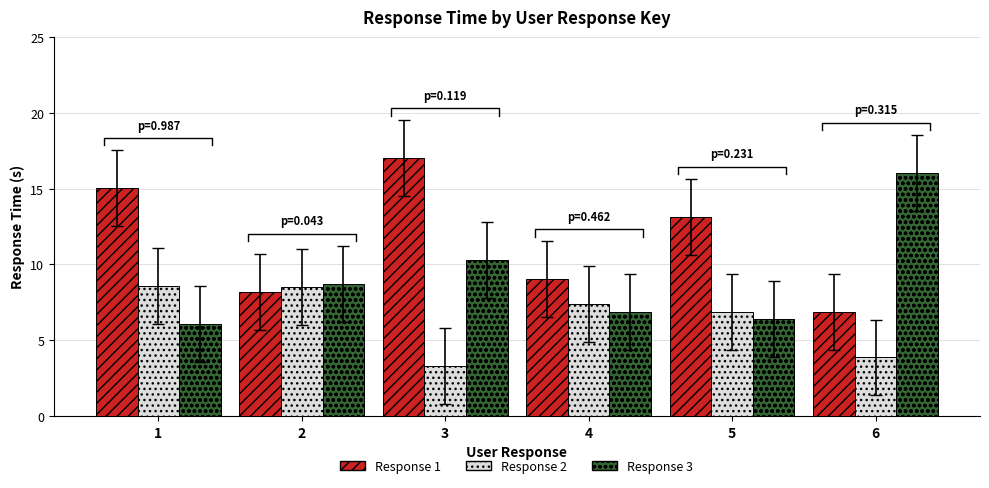

What is the highest value of the Response 2 series?

8.6